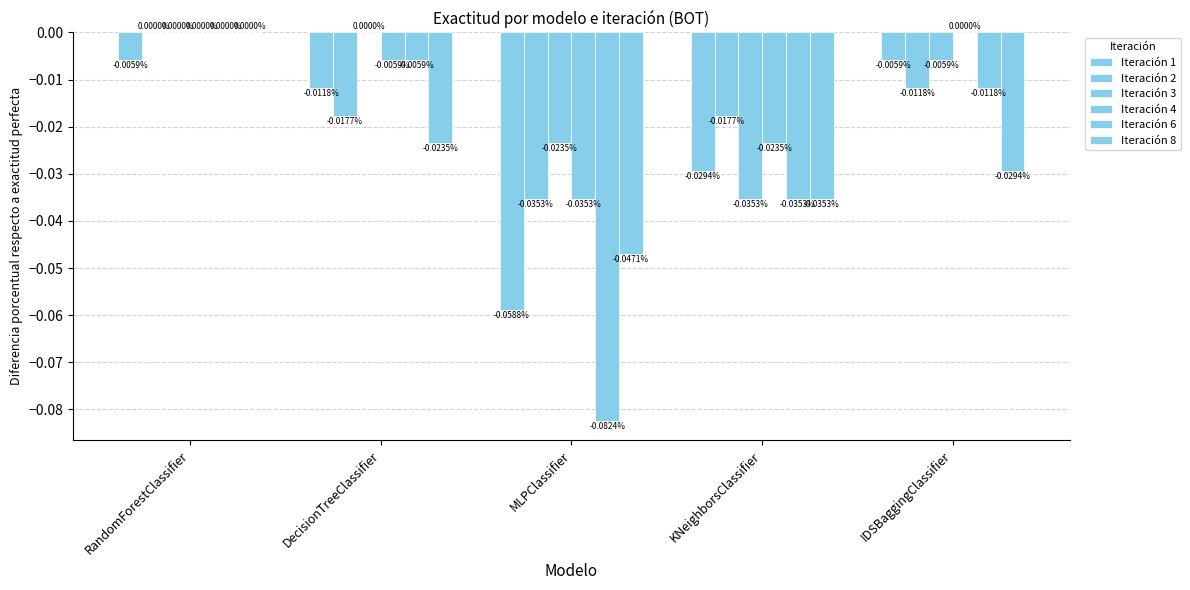

What is the spread (max minus min) of values at MLPClassifier?

0.1